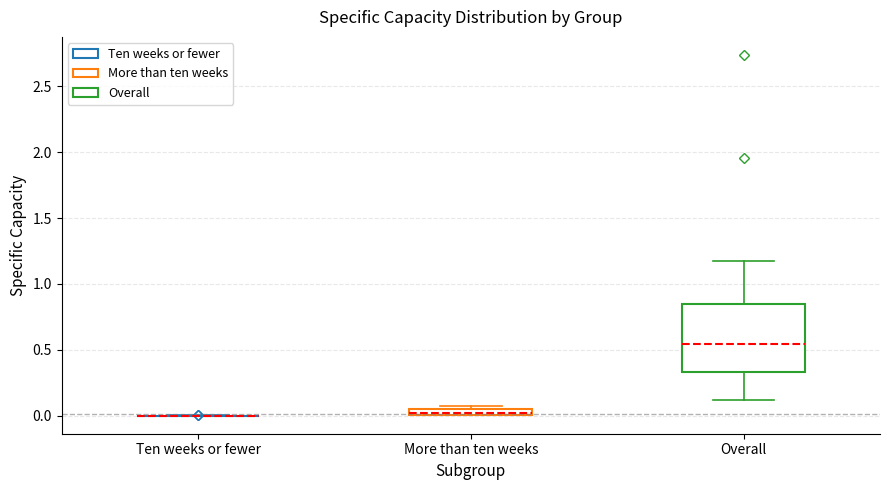

Where is the lower edge of the box for Overall on the y-axis? The values are not printed on the chart, so give them approximately, as read against the axis.

0.35